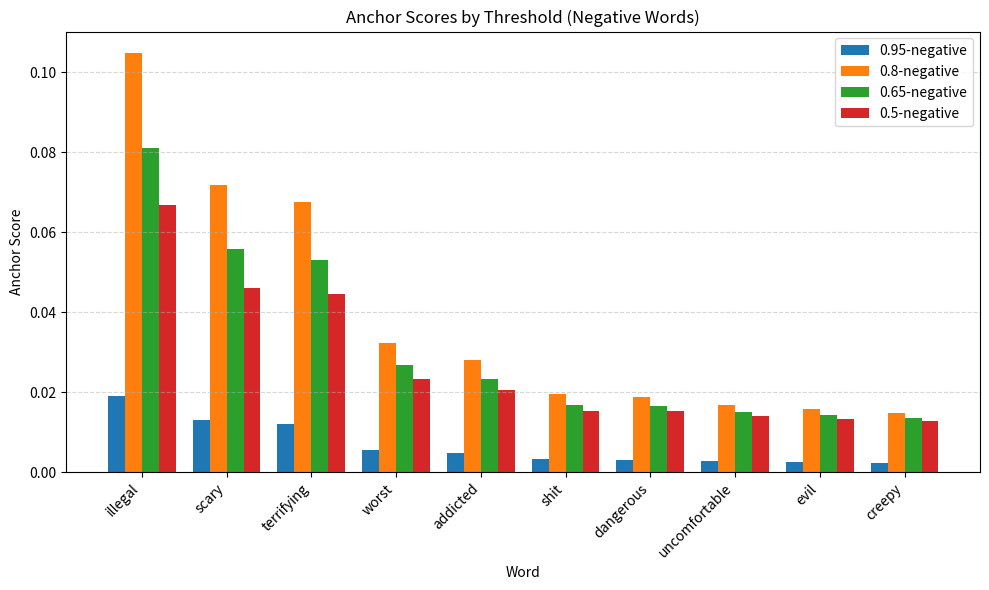

Which category has the highest value across all series?

illegal